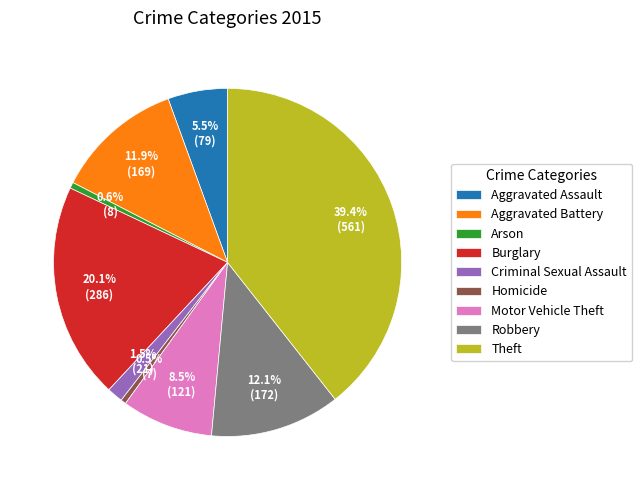

Do Homicide and Motor Vehicle Theft together represent more than half of the pie?

No